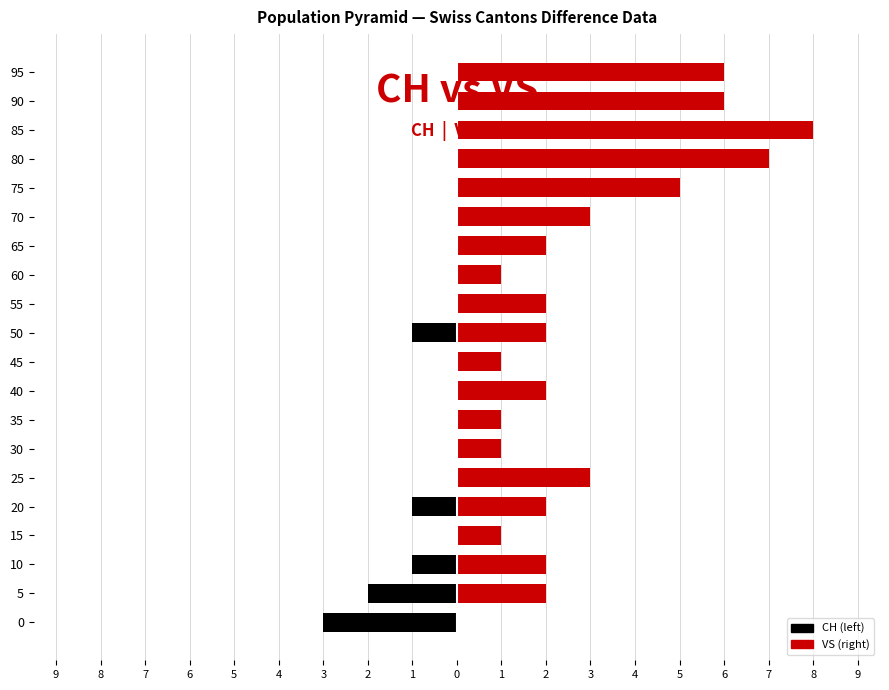

Which has a higher value, 80 or 65?

80